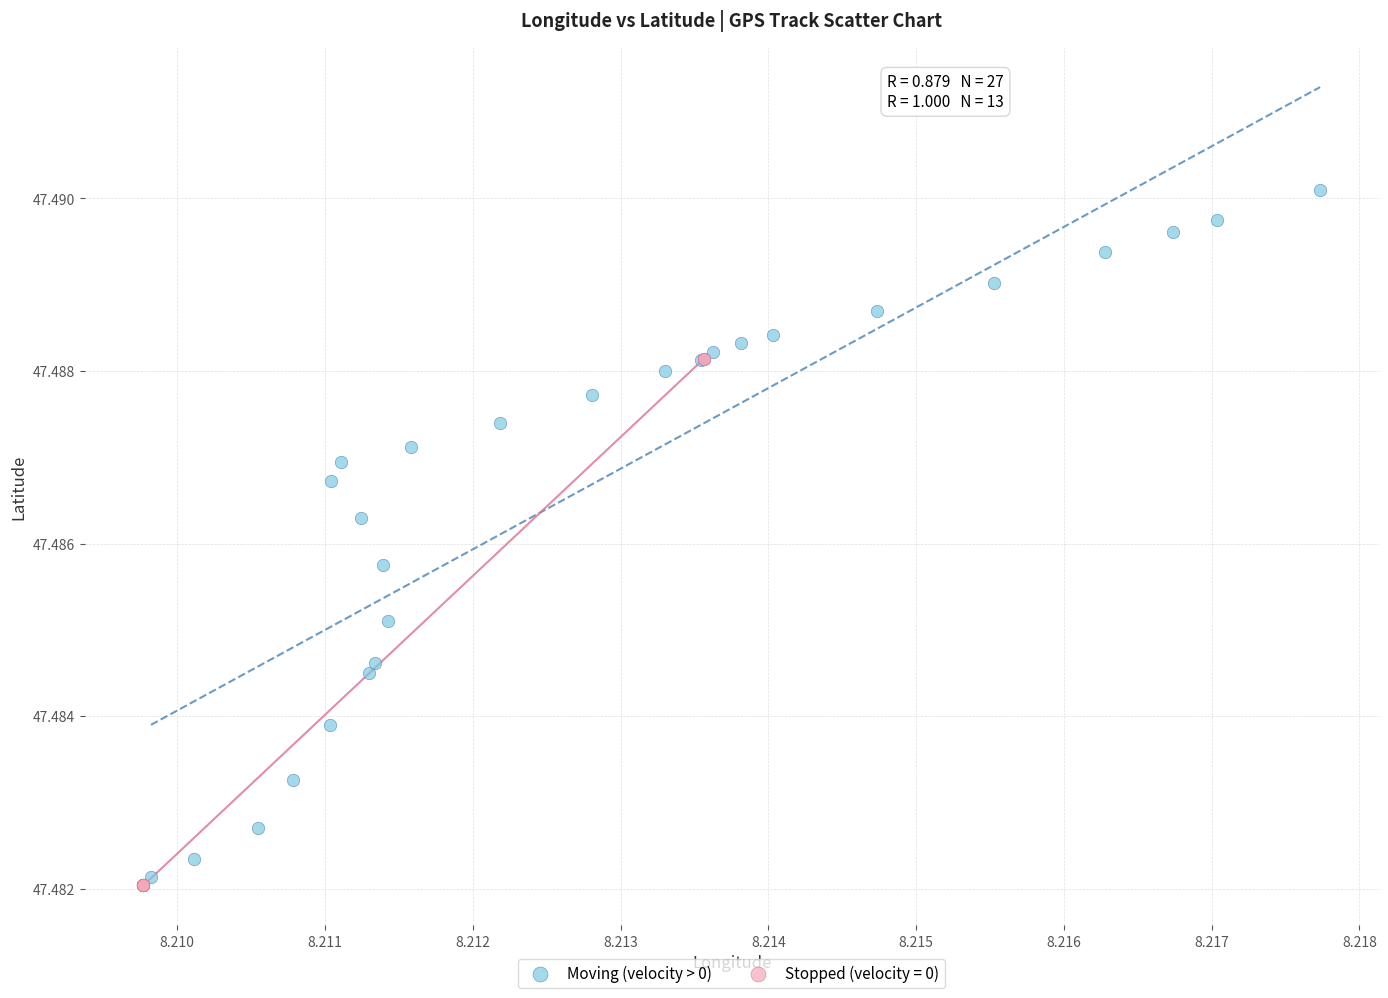

Which series has the widest spread of Y values?

Moving (velocity > 0)